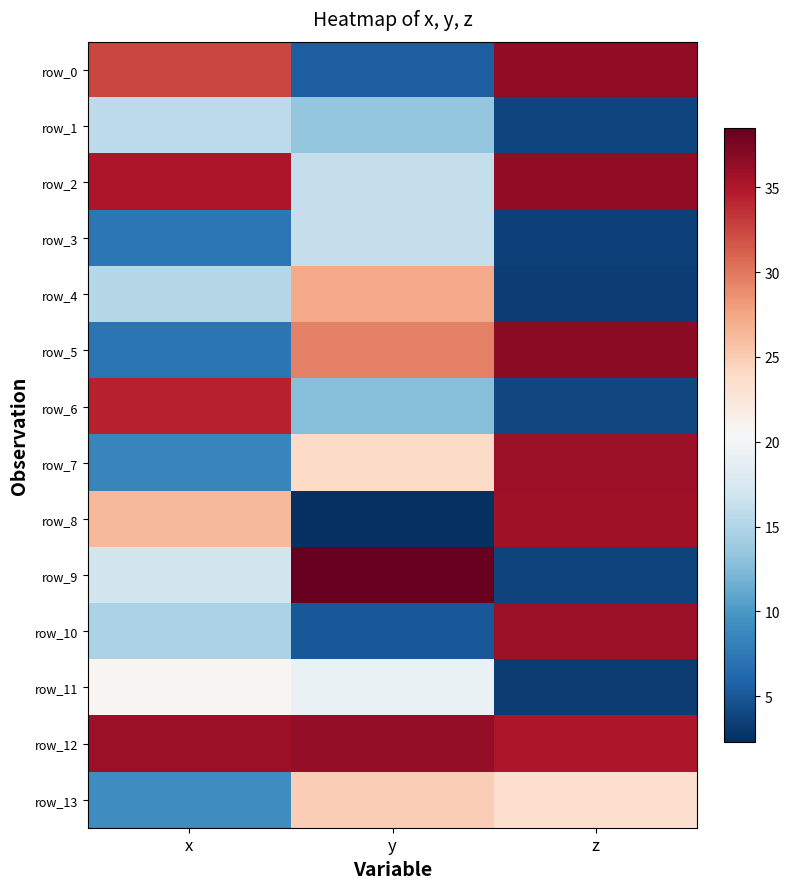

Reading left to right, list all the values displayed in this chart.

row_0: 32.5	5.5	36.4
row_1: 15.7	13.4	3.8
row_2: 35.0	16.1	36.5
row_3: 7.4	16.0	3.5
row_4: 15.3	27.3	3.4
row_5: 7.2	29.5	36.6
row_6: 34.3	12.8	3.9
row_7: 8.5	23.9	35.9
row_8: 26.3	2.3	35.7
row_9: 17.0	38.5	3.6
row_10: 14.7	5.0	35.9
row_11: 20.8	19.2	3.3
row_12: 35.9	36.4	35.1
row_13: 9.2	24.8	23.5